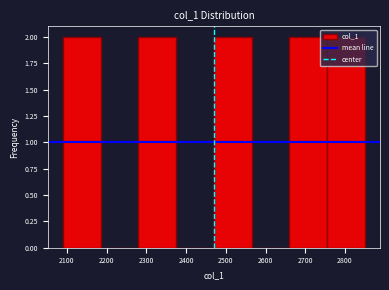

What is the height of the bar covering 2755 to 2850 on the x-axis? Neither the bar edges nor the heights are printed on the chart, so give them approximately, as read against the axes.

2